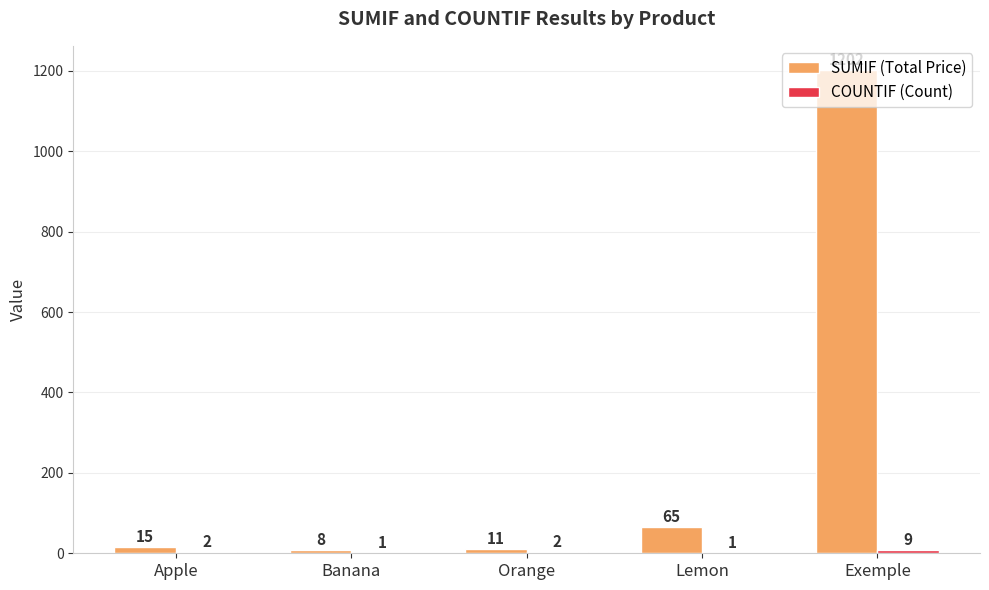

Which series has the largest range (max minus min)?

SUMIF (Total Price)